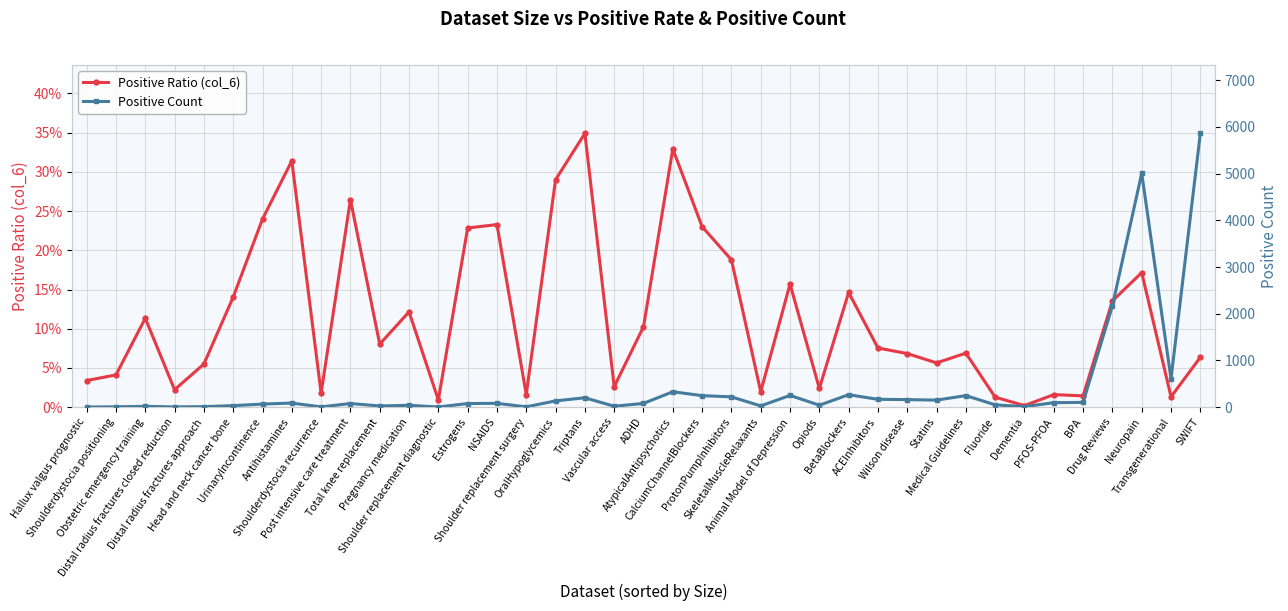

Reading left to right, transcribe all the data shown in this chart.

Positive Ratio (col_6): Hallux valgus prognostic=0.0	Shoulderdystocia positioning=0.0	Obstetric emergency training=0.1	Distal radius fractures closed reduction=0.0	Distal radius fractures approach=0.1	Head and neck cancer bone=0.1	UrinaryIncontinence=0.2	Antihistamines=0.3	Shoulderdystocia recurrence=0.0	Post intensive care treatment=0.3	Total knee replacement=0.1	Pregnancy medication=0.1	Shoulder replacement diagnostic=0.0	Estrogens=0.2	NSAIDS=0.2	Shoulder replacement surgery=0.0	OralHypoglycemics=0.3	Triptans=0.3	Vascular access=0.0	ADHD=0.1	AtypicalAntipsychotics=0.3	CalciumChannelBlockers=0.2	ProtonPumpInhibitors=0.2	SkeletalMuscleRelaxants=0.0	Animal Model of Depression=0.2	Opiods=0.0	BetaBlockers=0.1	ACEInhibitors=0.1	Wilson disease=0.1	Statins=0.1	Medical Guidelines=0.1	Fluoride=0.0	Dementia=0.0	PFOS-PFOA=0.0	BPA=0.0	Drug Reviews=0.1	Neuropain=0.2	Transgenerational=0.0	SWIFT=0.1
Positive Count: Hallux valgus prognostic=2.0	Shoulderdystocia positioning=6.0	Obstetric emergency training=17.0	Distal radius fractures closed reduction=4.0	Distal radius fractures approach=10.0	Head and neck cancer bone=32.0	UrinaryIncontinence=65.0	Antihistamines=87.0	Shoulderdystocia recurrence=5.0	Post intensive care treatment=77.0	Total knee replacement=25.0	Pregnancy medication=39.0	Shoulder replacement diagnostic=3.0	Estrogens=77.0	NSAIDS=81.0	Shoulder replacement surgery=6.0	OralHypoglycemics=134.0	Triptans=200.0	Vascular access=19.0	ADHD=80.0	AtypicalAntipsychotics=329.0	CalciumChannelBlockers=246.0	ProtonPumpInhibitors=220.0	SkeletalMuscleRelaxants=26.0	Animal Model of Depression=251.0	Opiods=41.0	BetaBlockers=266.0	ACEInhibitors=167.0	Wilson disease=161.0	Statins=150.0	Medical Guidelines=247.0	Fluoride=49.0	Dementia=11.0	PFOS-PFOA=95.0	BPA=102.0	Drug Reviews=2169.0	Neuropain=5009.0	Transgenerational=606.0	SWIFT=5861.0